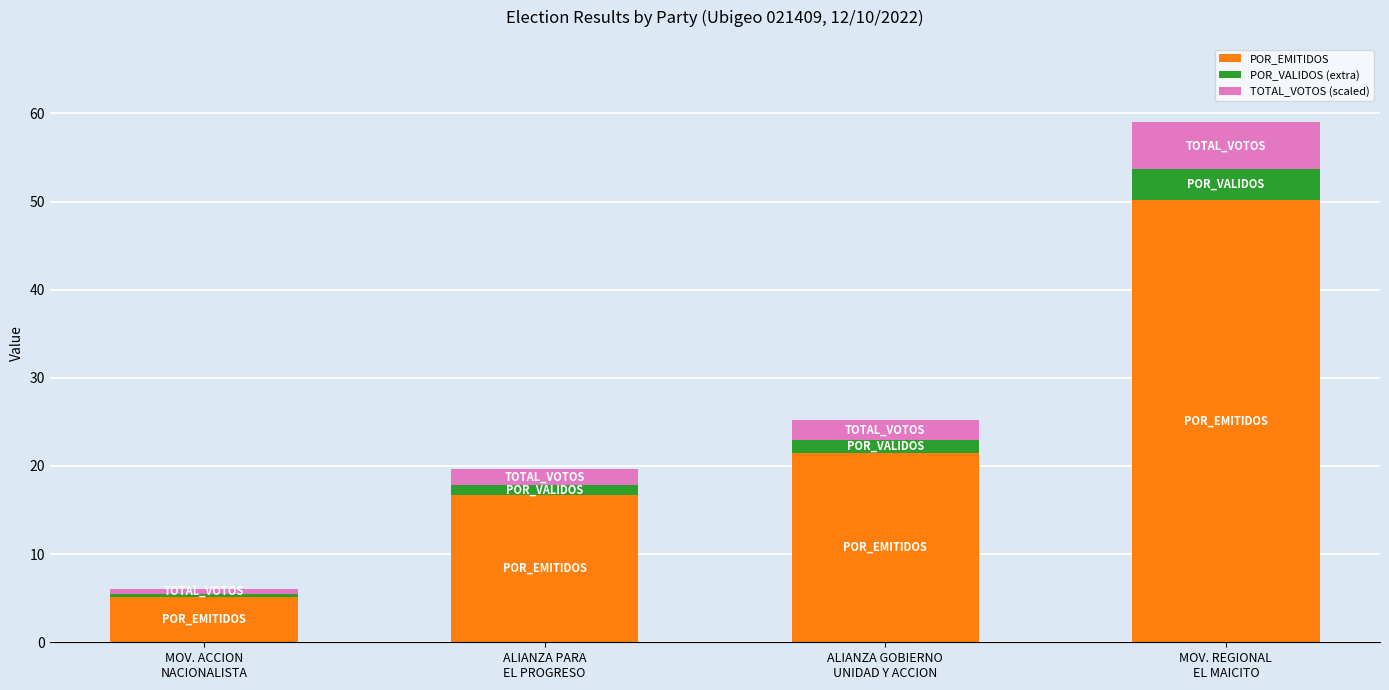

What is the maximum value for POR_EMITIDOS?

50.2